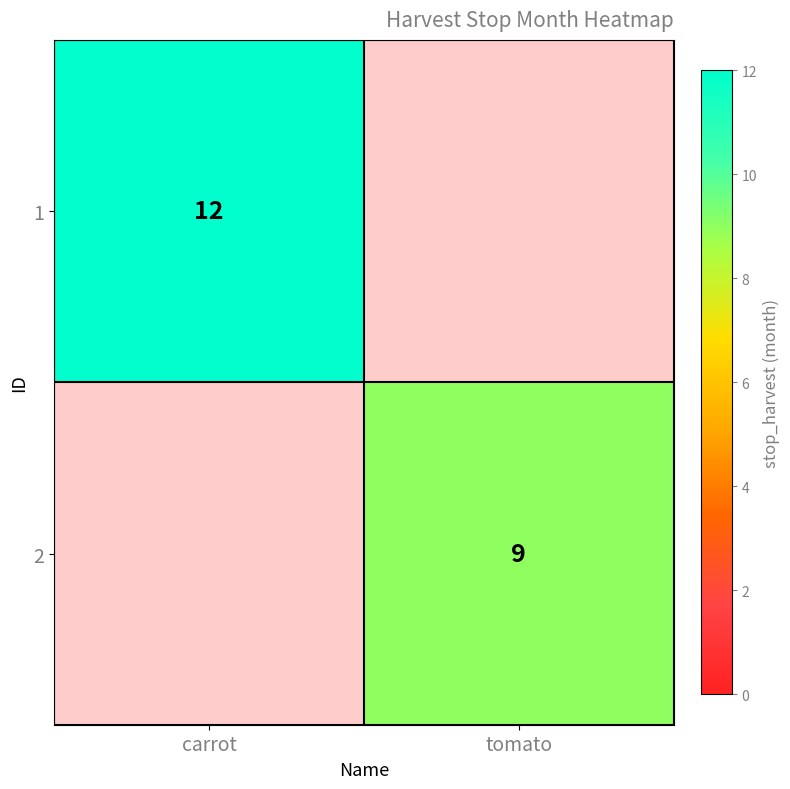

The 2 series shows 9 at tomato. True or false?

True